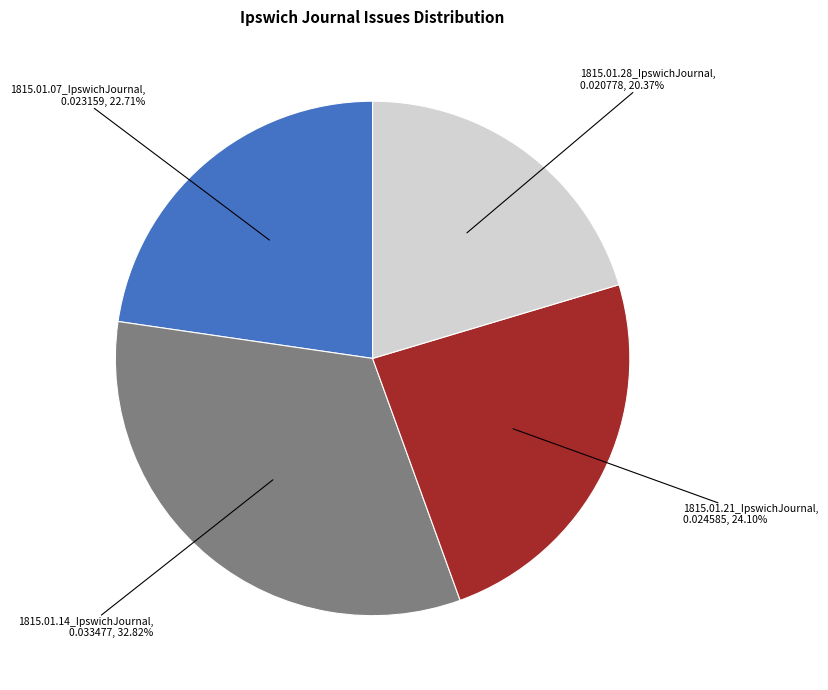

How many slices are in this pie chart?

4